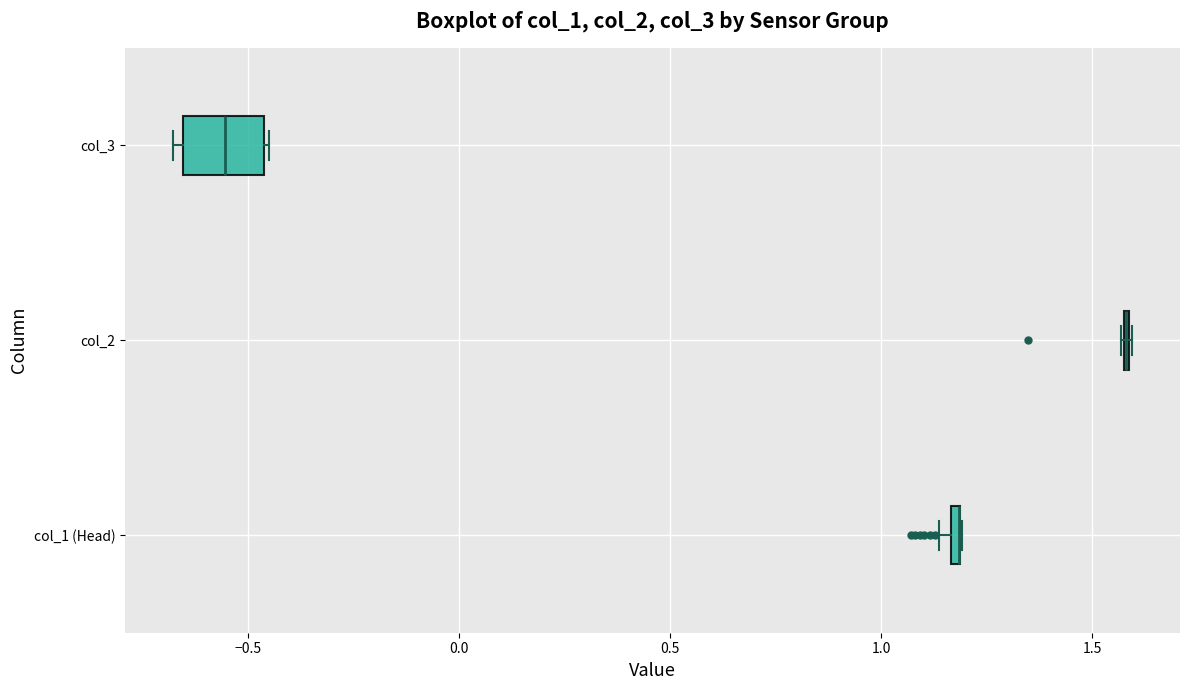

Comparing the boxes themselves (not the whiskers), which one is the widest?

col_3